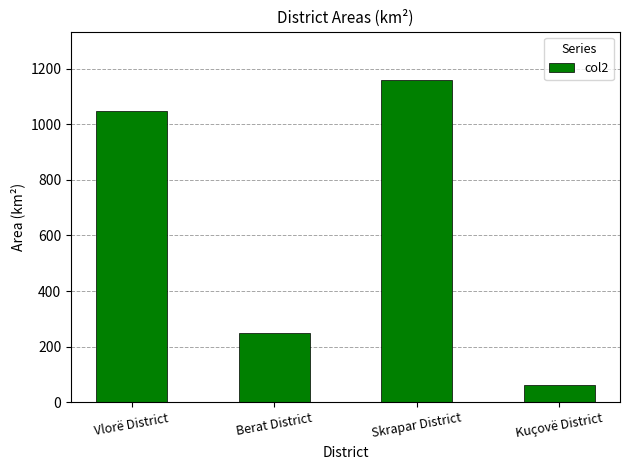

Count the number of data series in this chart.

1